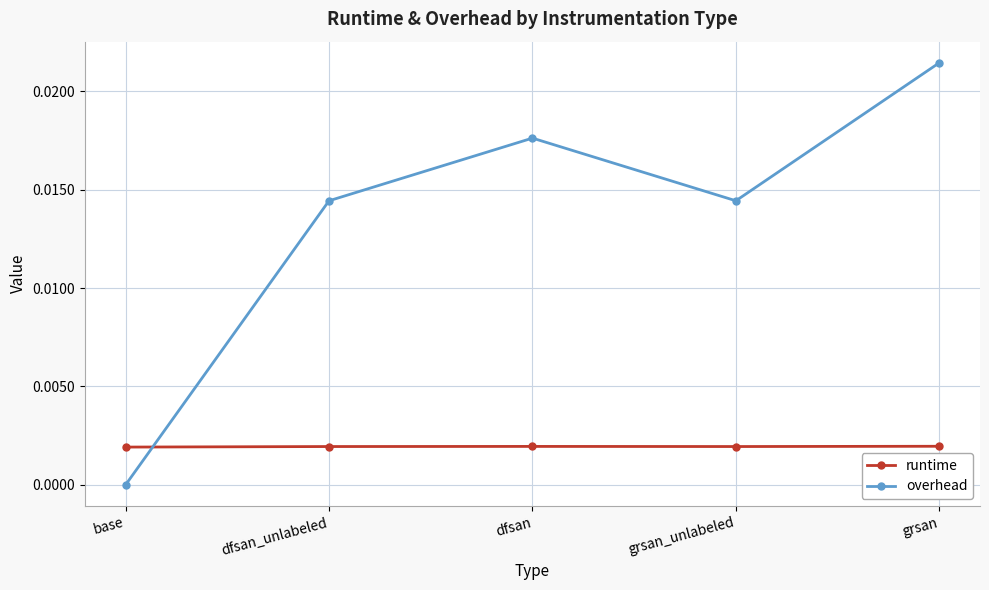

The runtime series shows 0.0 at dfsan. True or false?

True